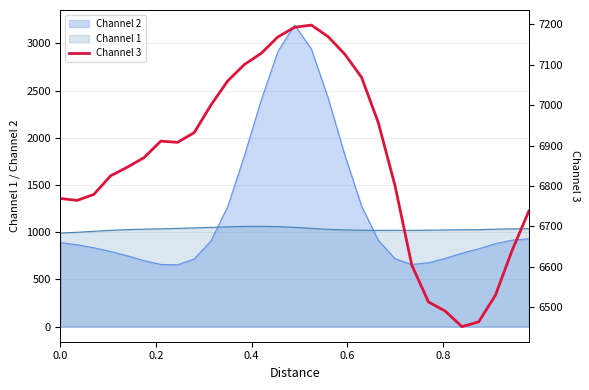

Count the number of values greater than 6870.

15